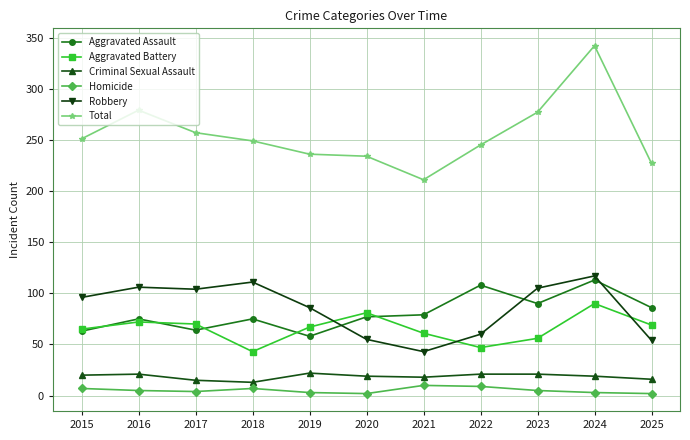

How many distinct data groups are displayed?

6